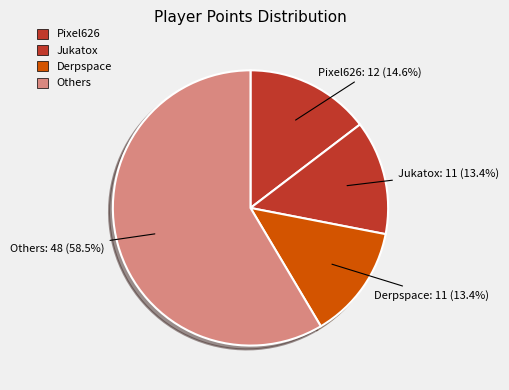

What is the total percentage of Pixel626 and Jukatox?

28.0%